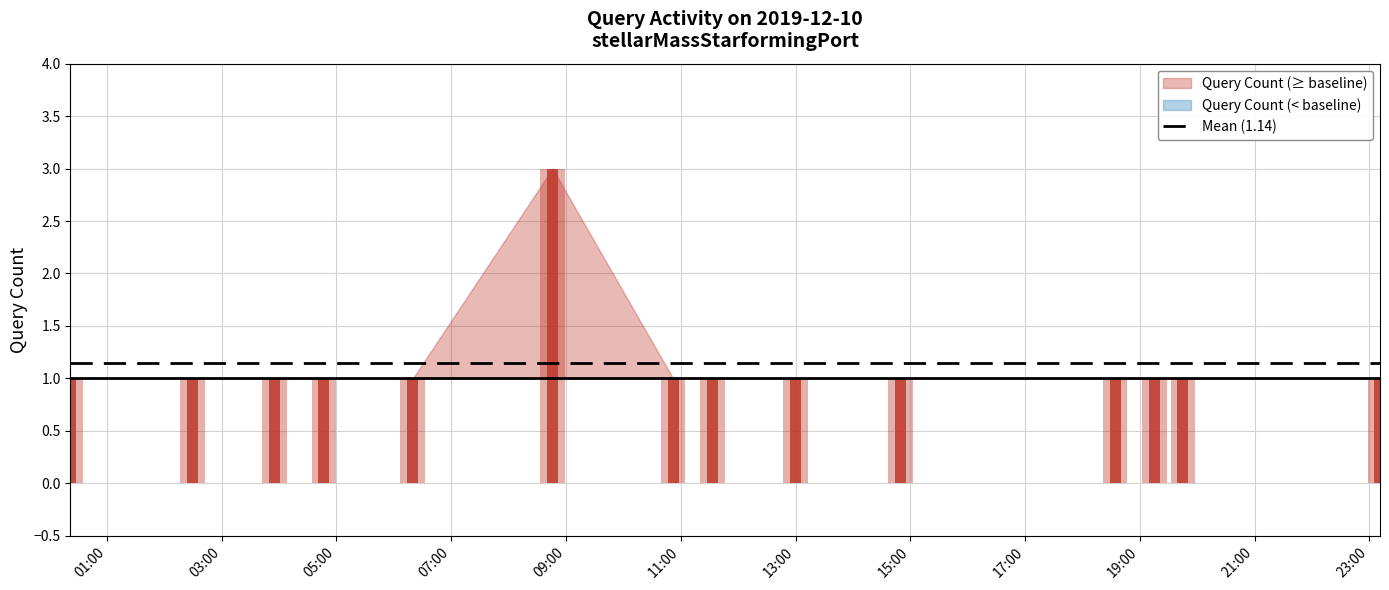

Reading right to left, list all the values displayed in this chart.

1	1	1	1	1	1	1	1	3	1	1	1	1	1